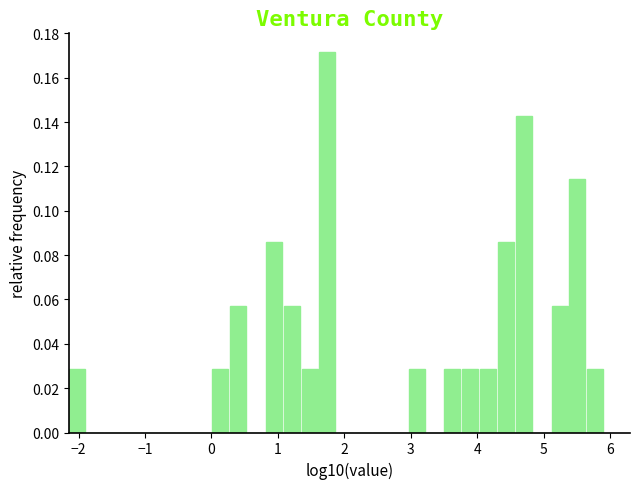

Around what value on the x-axis is the tallest bar? Give the approximate position of its centre, as read against the axis.

1.7